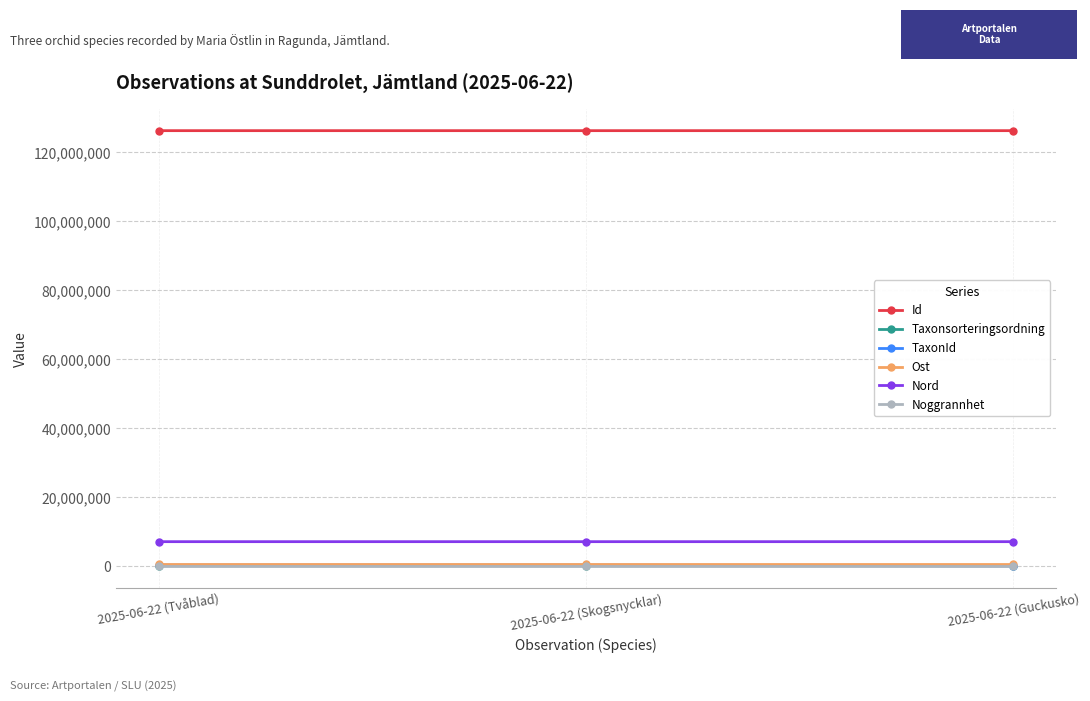

What is the greatest value displayed?

126135181